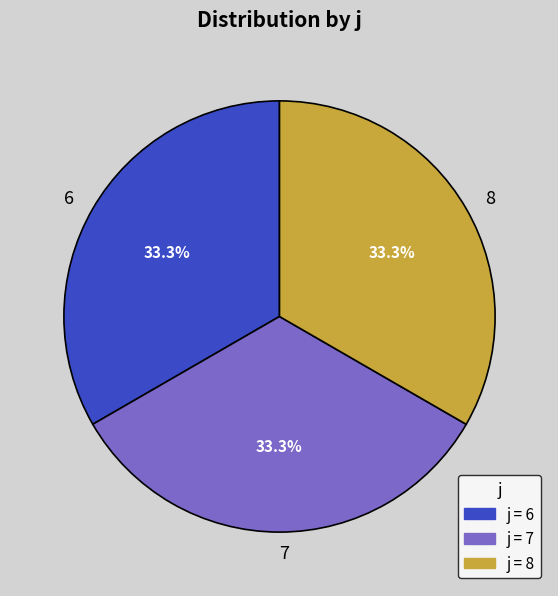

To the nearest percent, what portion does 6 represent?

33%